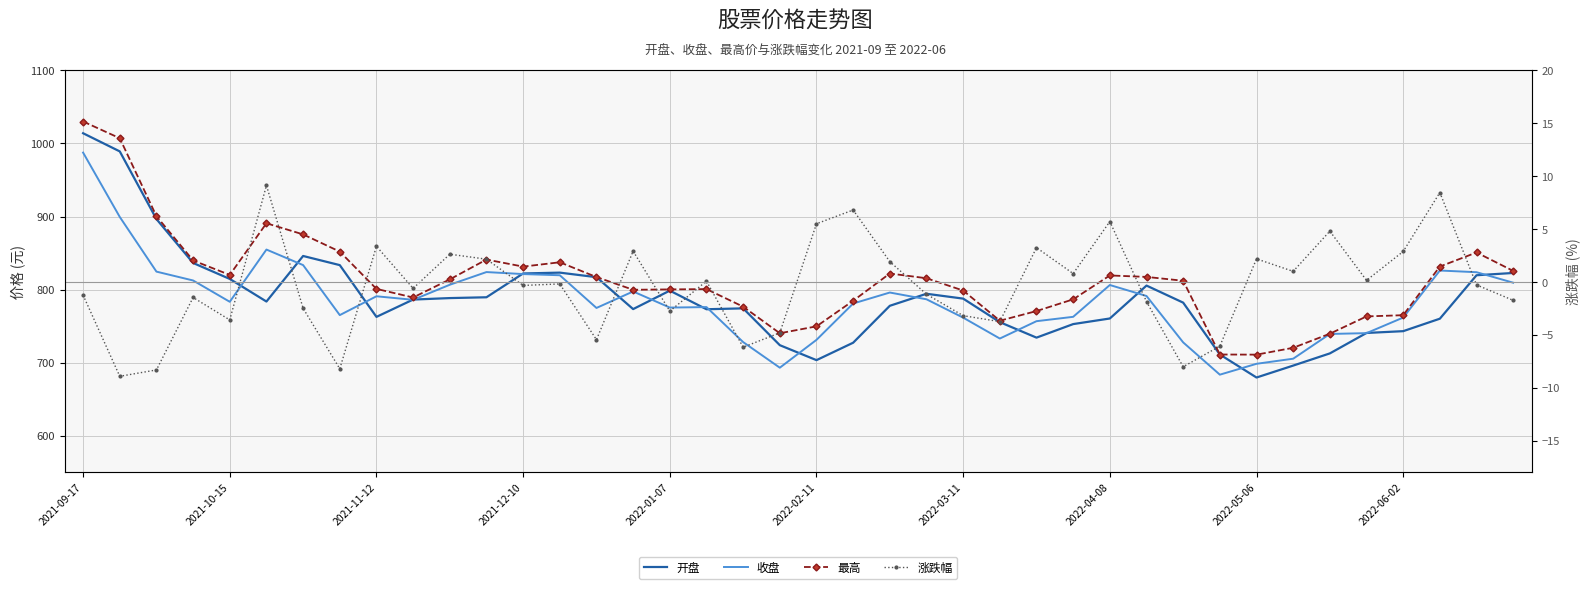

What is the maximum value for 收盘?

987.5